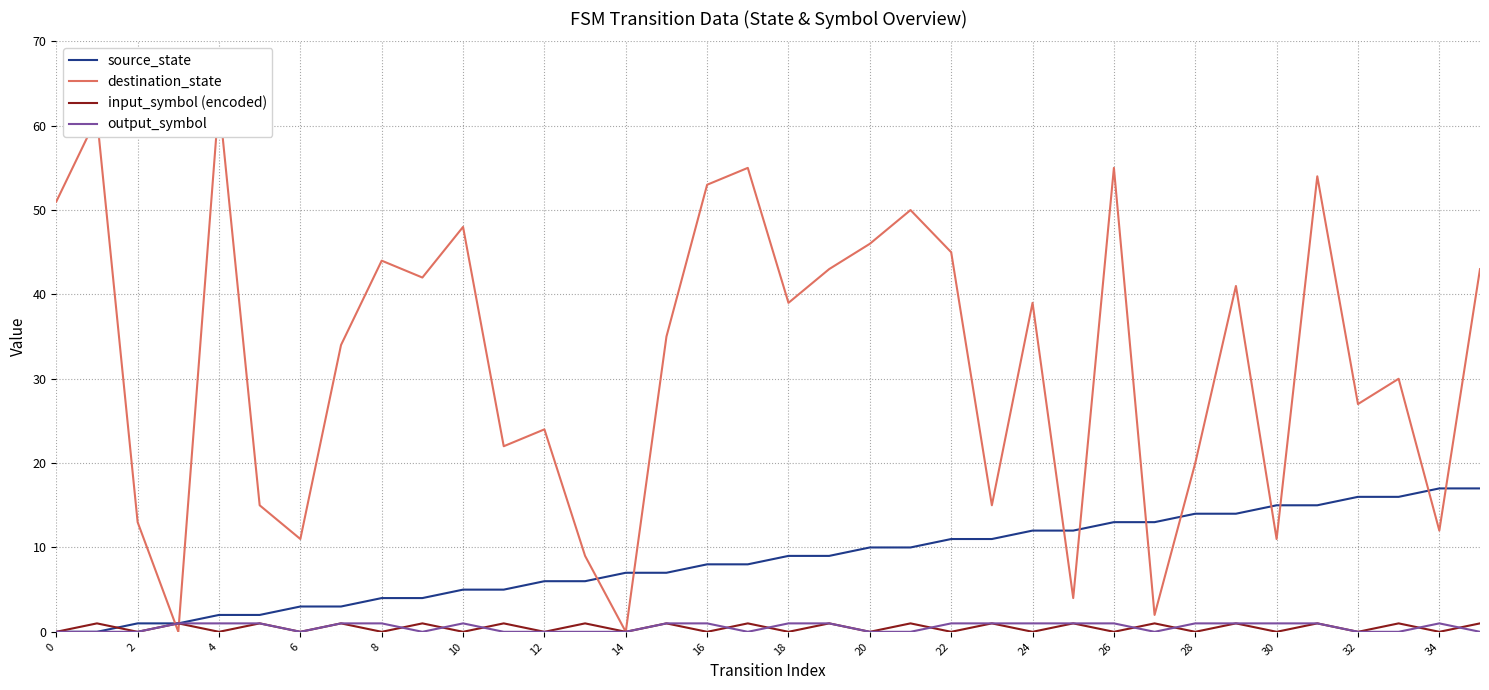

Reading left to right, extract all data points from this chart.

source_state: 0	0	1	1	2	2	3	3	4	4	5	5	6	6	7	7	8	8	9	9	10	10	11	11	12	12	13	13	14	14	15	15	16	16	17	17
destination_state: 51	61	13	0	63	15	11	34	44	42	48	22	24	9	0	35	53	55	39	43	46	50	45	15	39	4	55	2	20	41	11	54	27	30	12	43
input_symbol (encoded): 0	1	0	1	0	1	0	1	0	1	0	1	0	1	0	1	0	1	0	1	0	1	0	1	0	1	0	1	0	1	0	1	0	1	0	1
output_symbol: 0	0	0	1	1	1	0	1	1	0	1	0	0	0	0	1	1	0	1	1	0	0	1	1	1	1	1	0	1	1	1	1	0	0	1	0